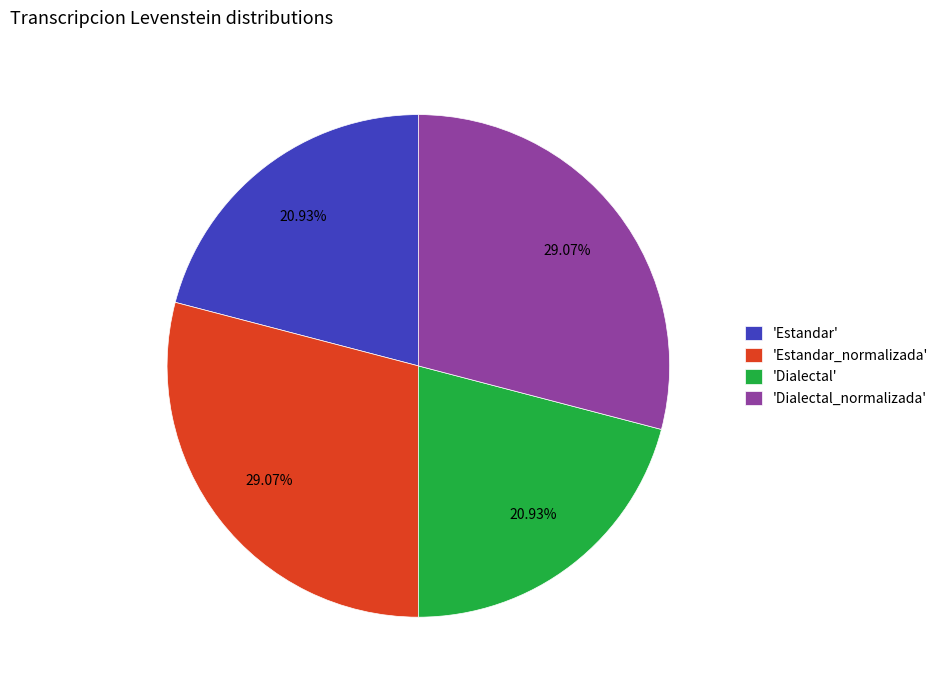

Is there a majority slice in this chart?

No